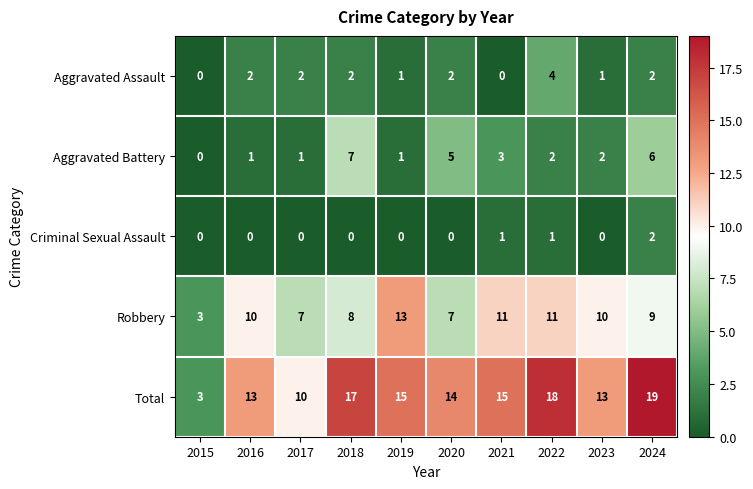

What is the difference between the maximum and minimum values in the Total series?

16